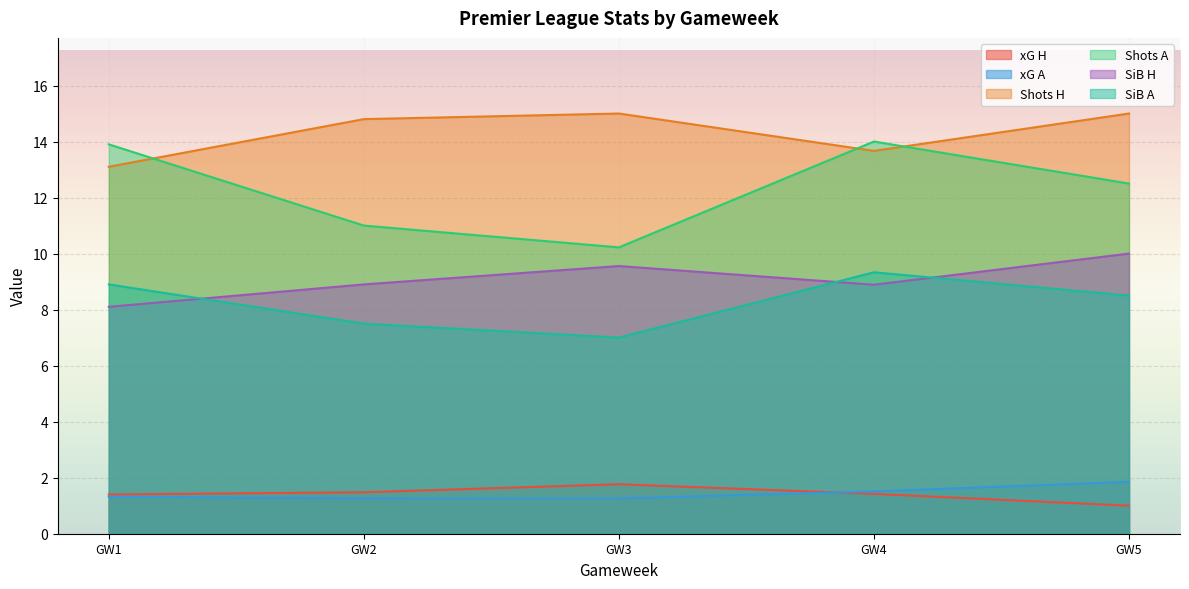

What is the average value of the SiB A series?

8.2